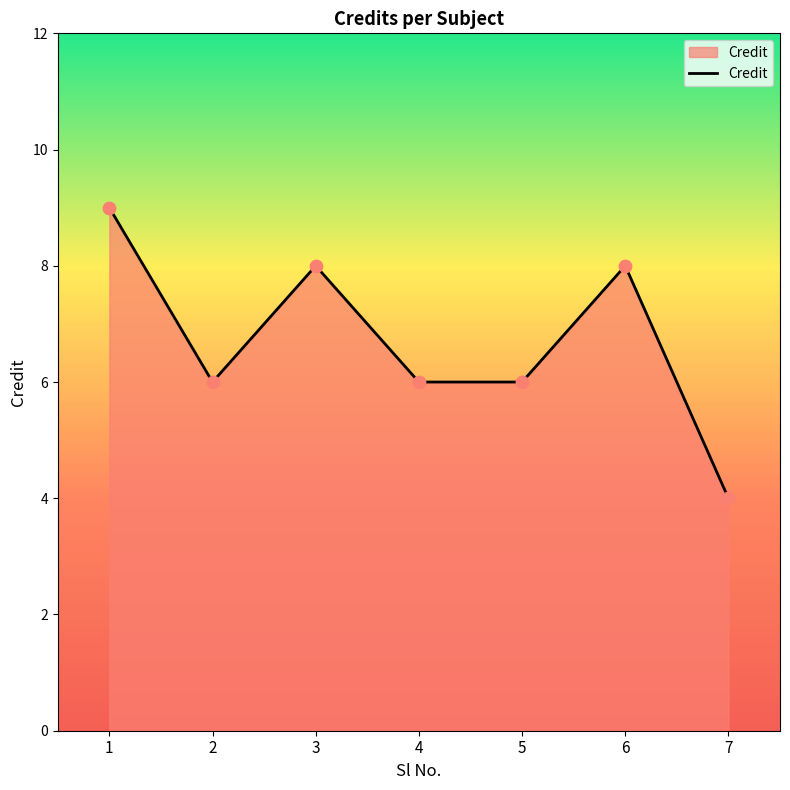

What is the ratio of the value at 3 to the value at 1?

0.9